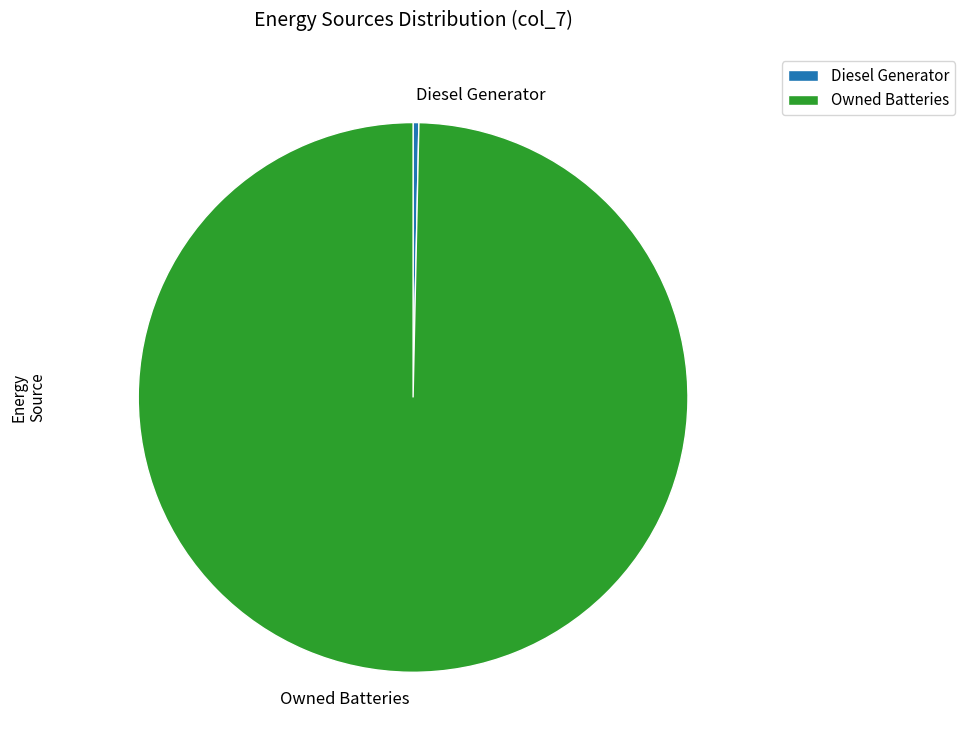

Is there a majority slice in this chart?

Yes